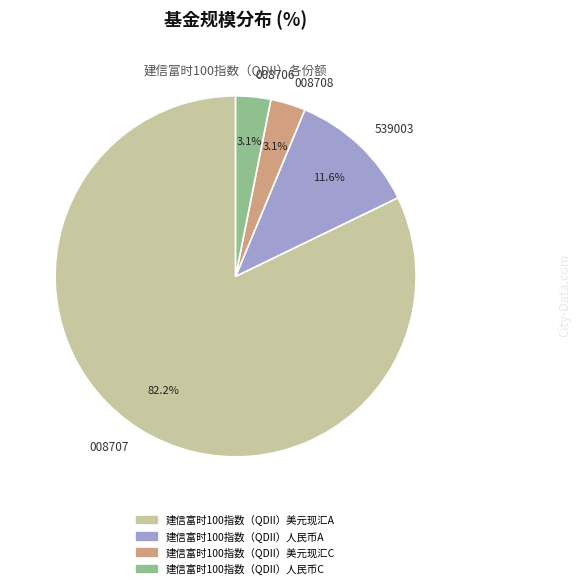

Which slice represents more than half of the pie?

008707